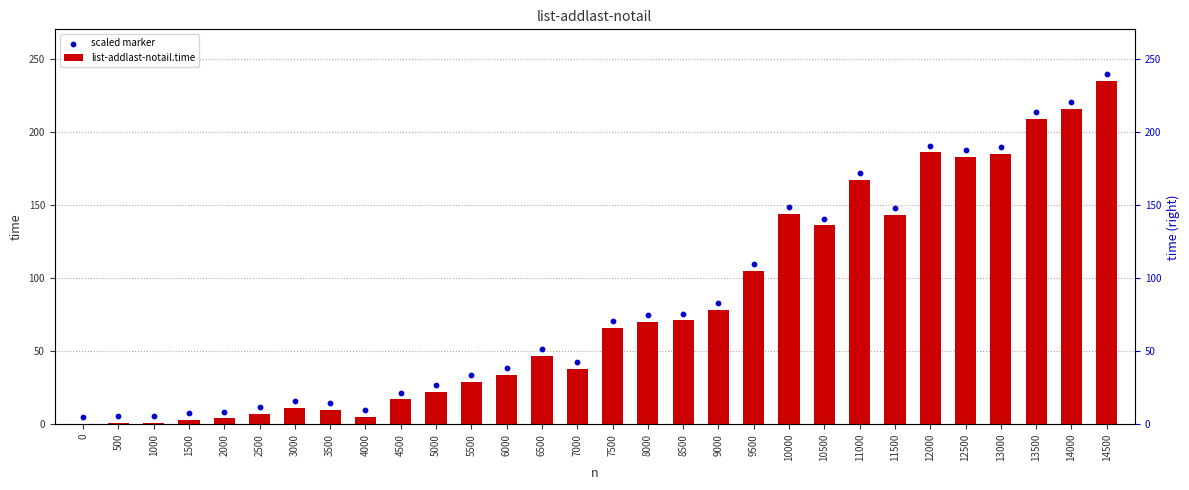

Is the value of scaled marker at 13500 greater than the value of list-addlast-notail.time at 4000?

Yes